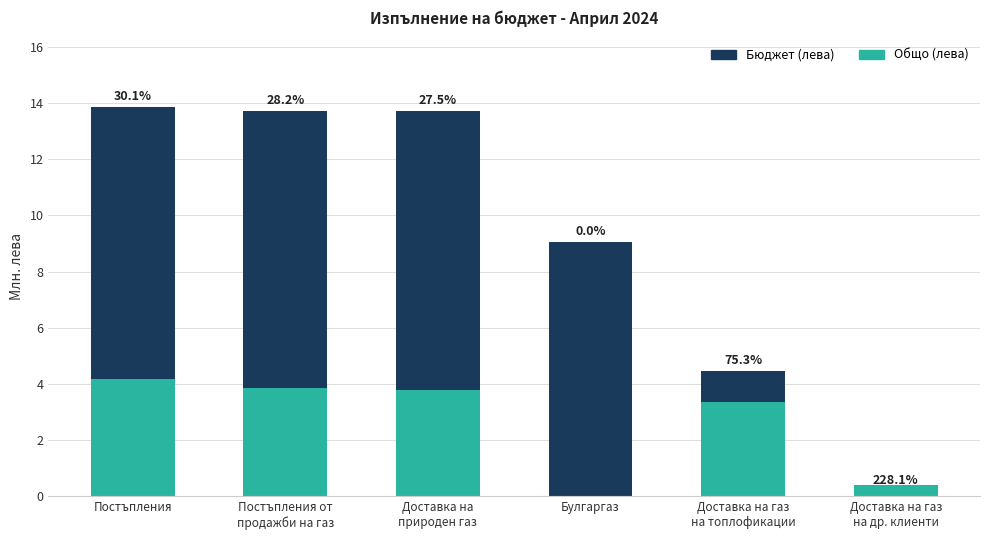

Rank the series by their maximum value, from highest to lowest.

Бюджет (лева), Общо (лева)